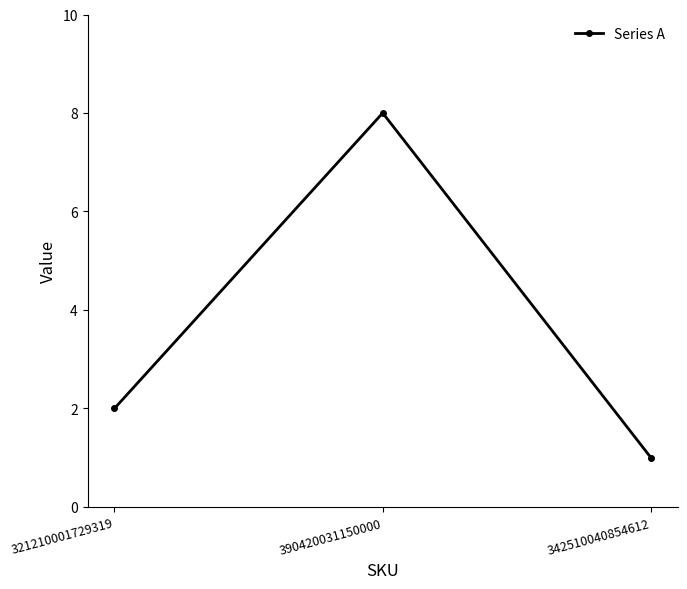

How many series are shown in this chart?

1